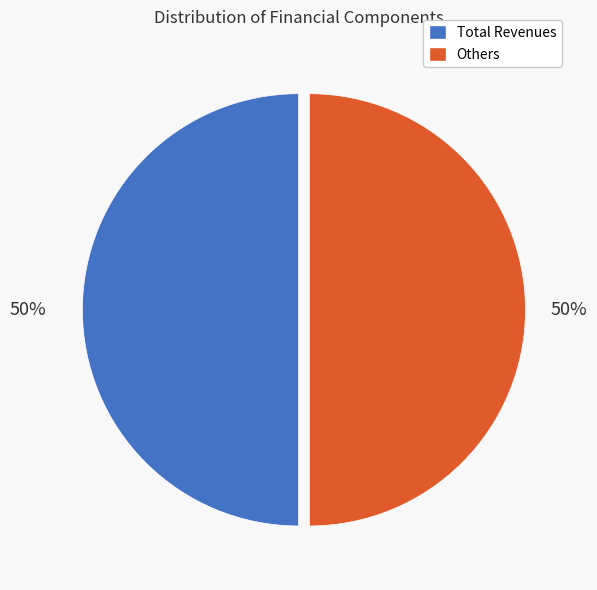

How many segments does this pie chart have?

2